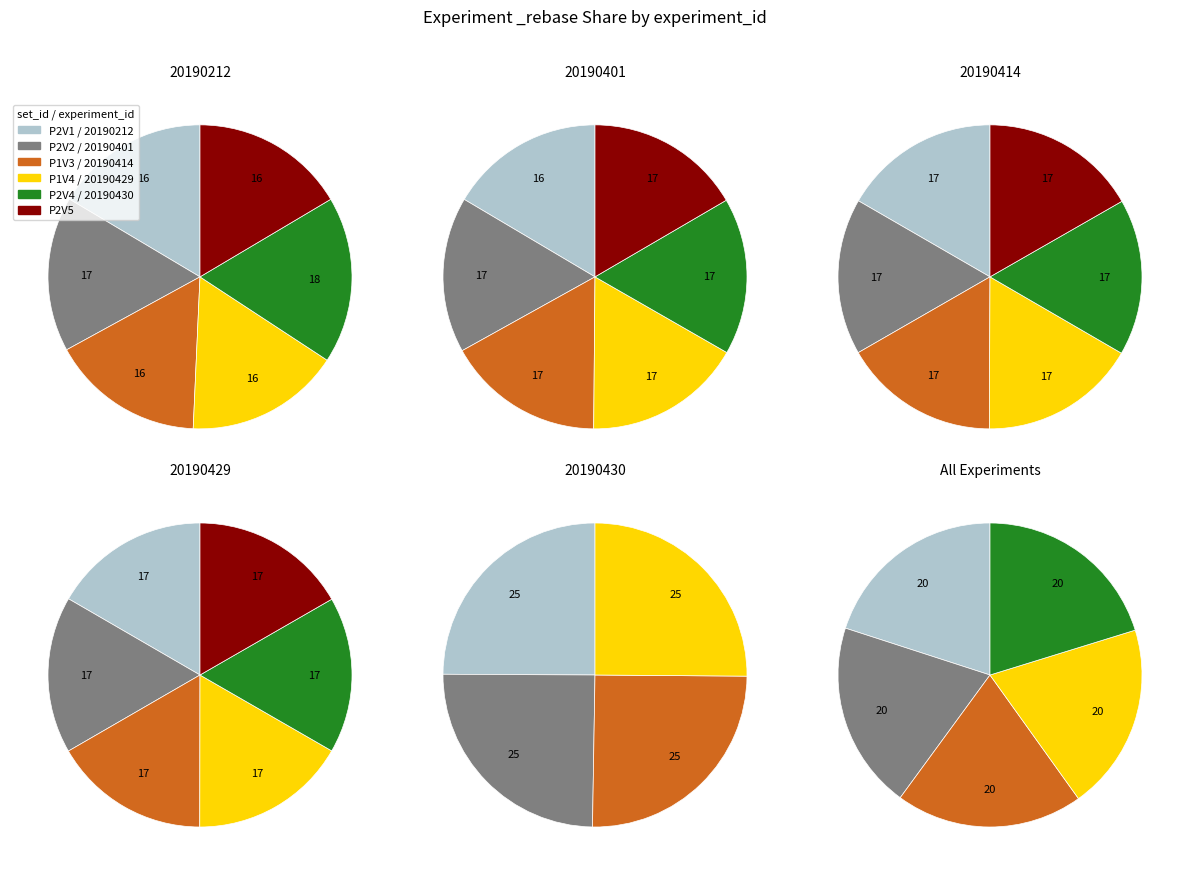

How many slices are in this pie chart?

5